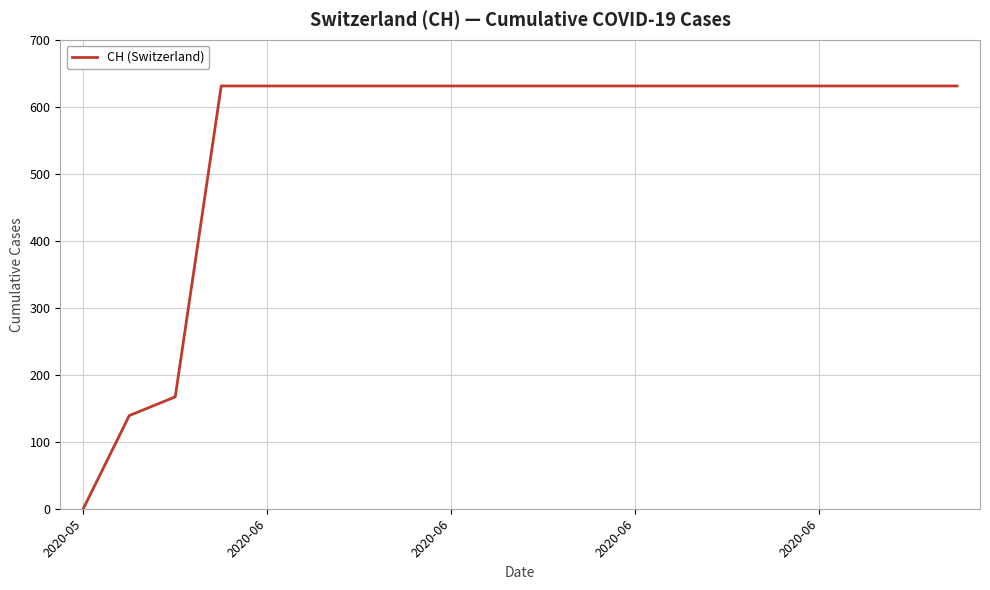

What is the greatest value displayed?

631